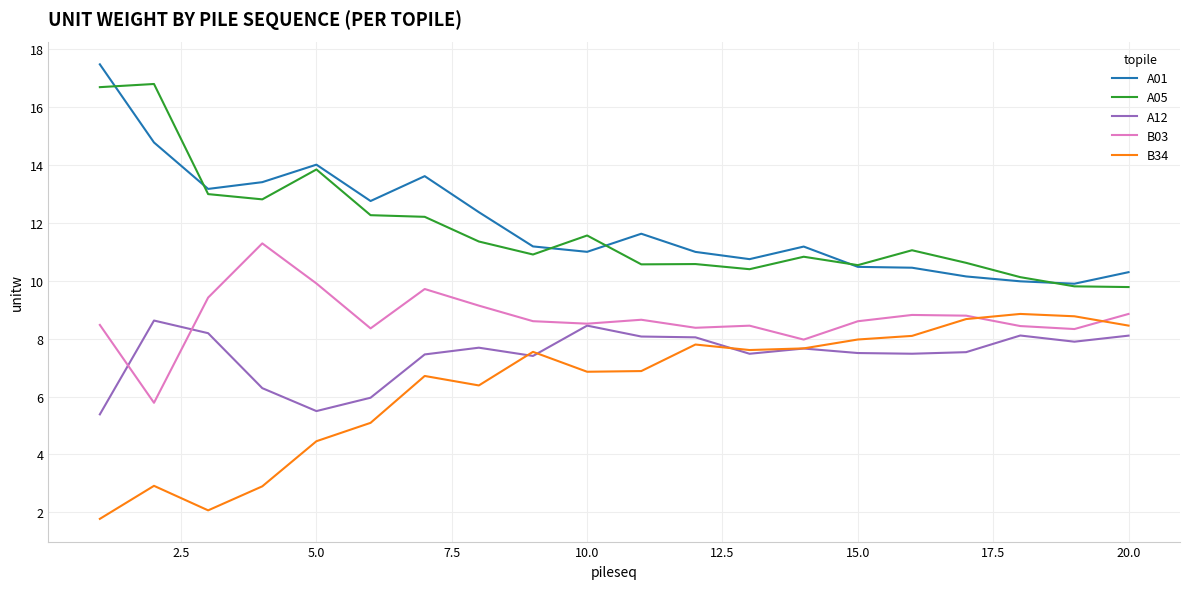

How many intersections are there between B34 and A12?

3